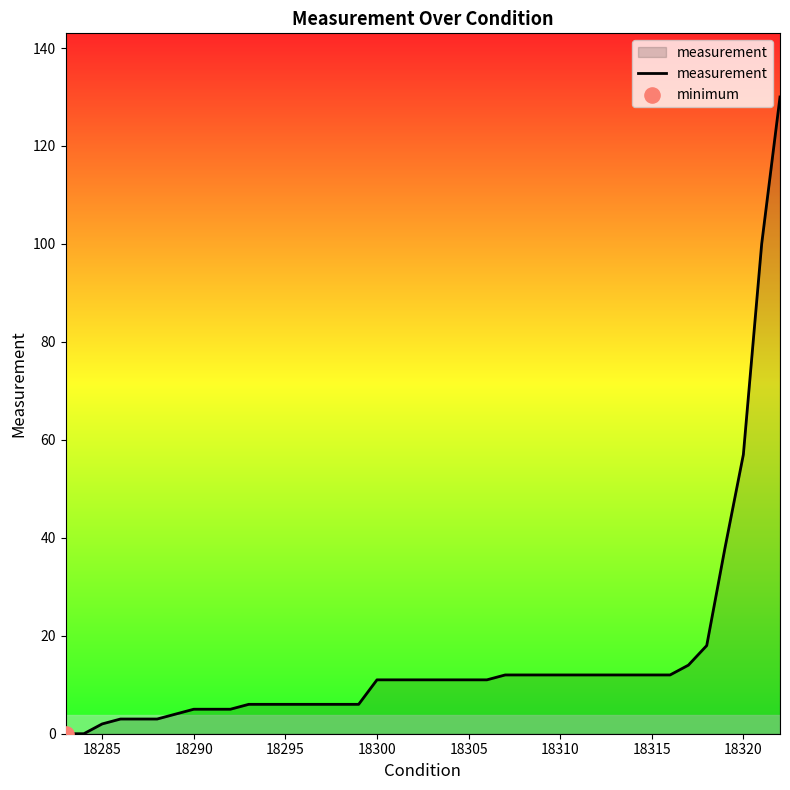

What is the maximum value shown in the chart?

130